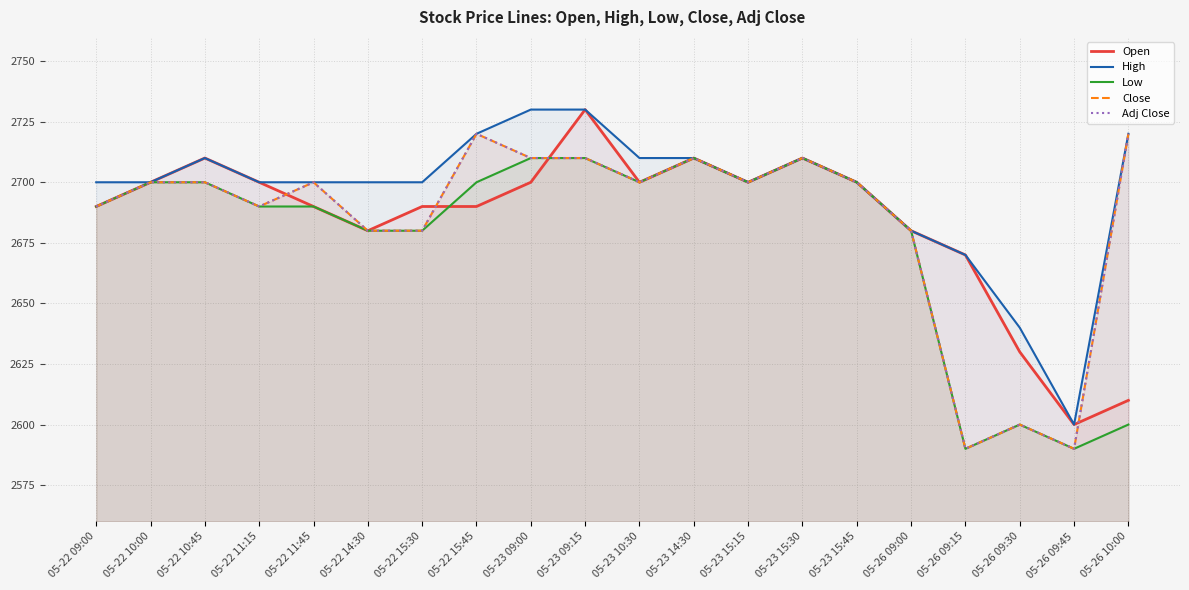

True or false: Low and High cross at least once.

False